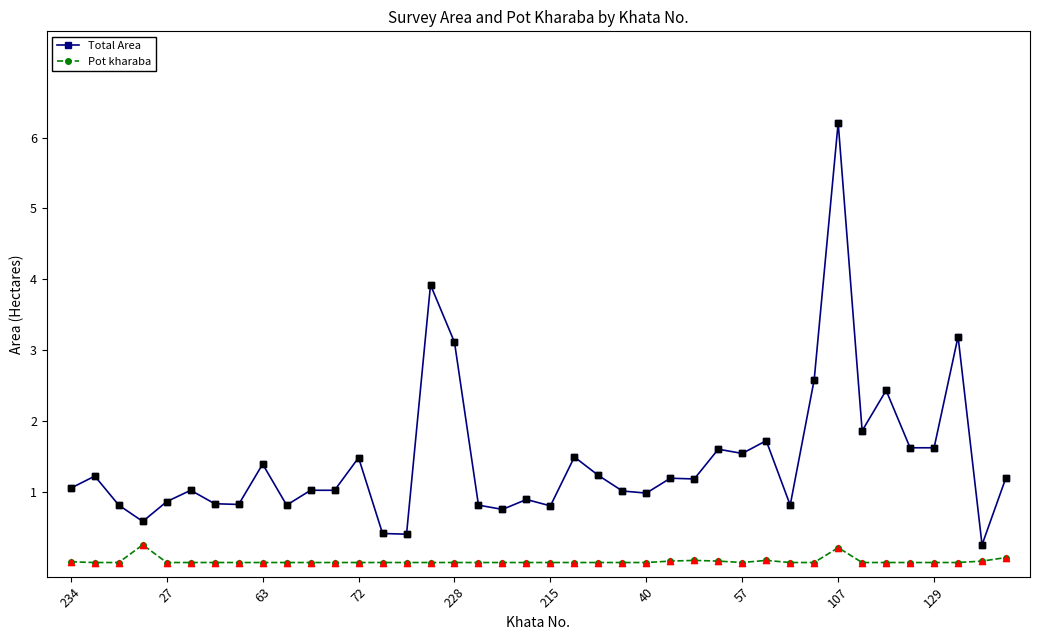

Which series has the largest range (max minus min)?

Total Area